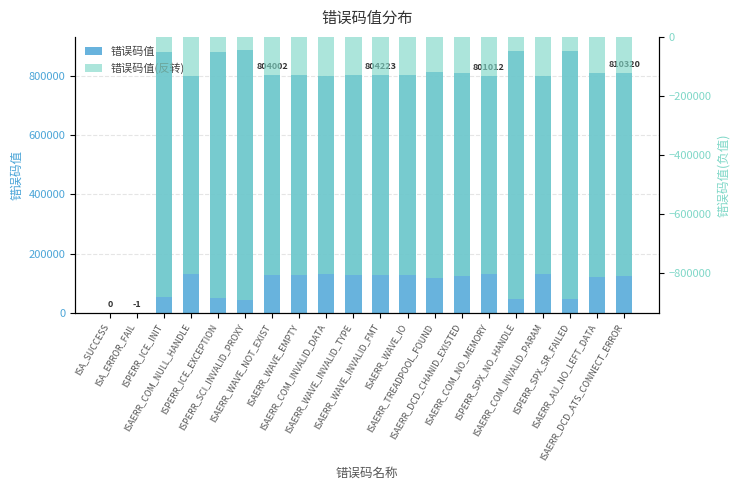

What is the minimum value for 错误码值?

-1